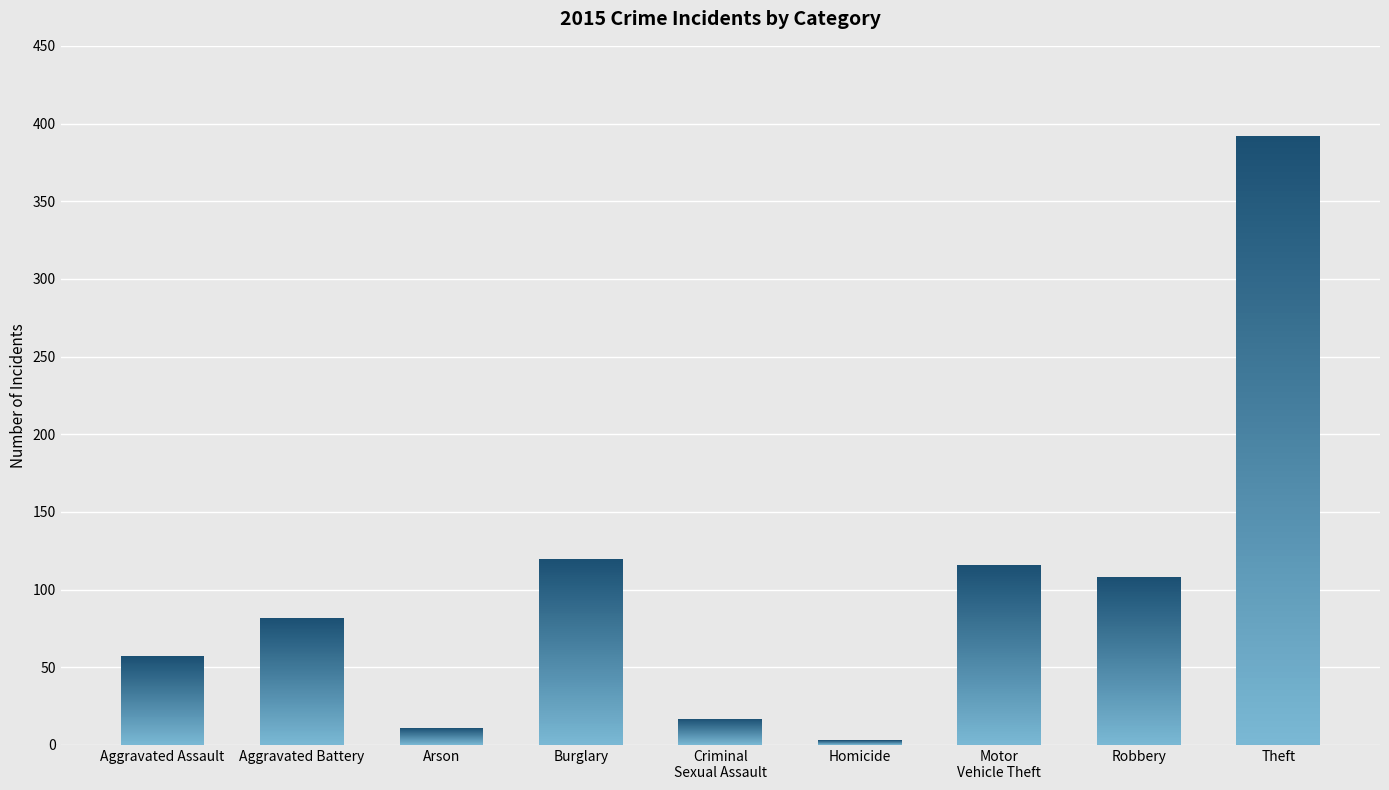

What is the average value?

101